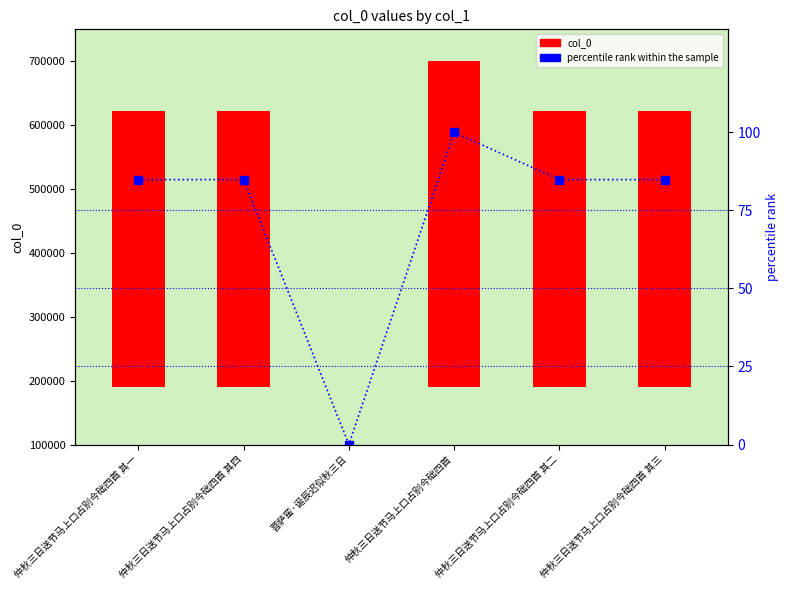

How many values in col_0 are above zero?

5